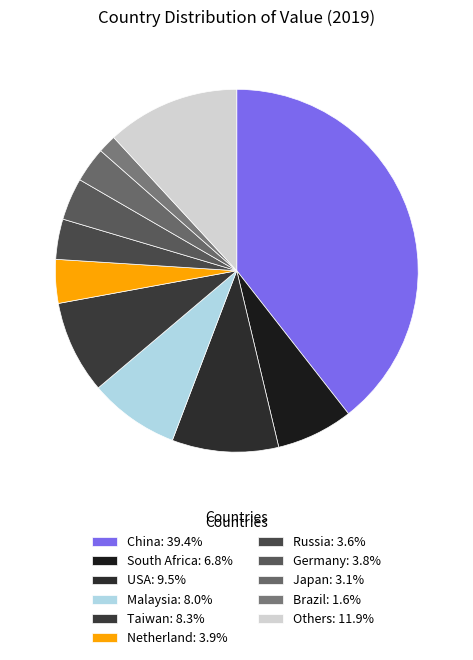

Rank the categories by value from highest to lowest.

China, Others, USA, Taiwan, Malaysia, South Africa, Netherland, Germany, Russia, Japan, Brazil